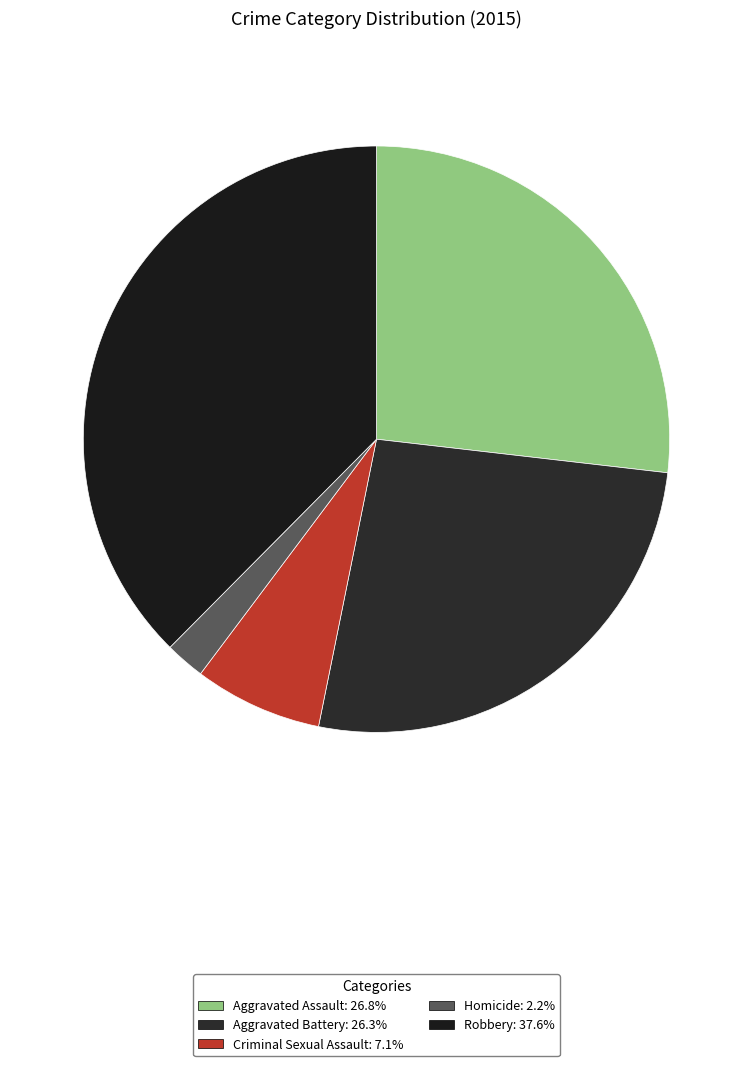

Is it true that Aggravated Assault is 41% of the pie?

False